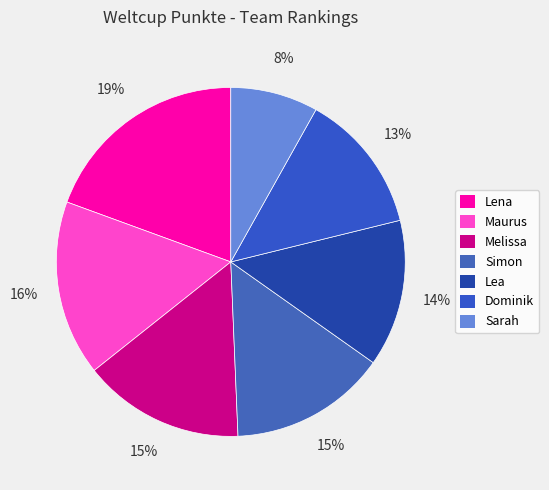

Is Dominik the majority of the pie?

No